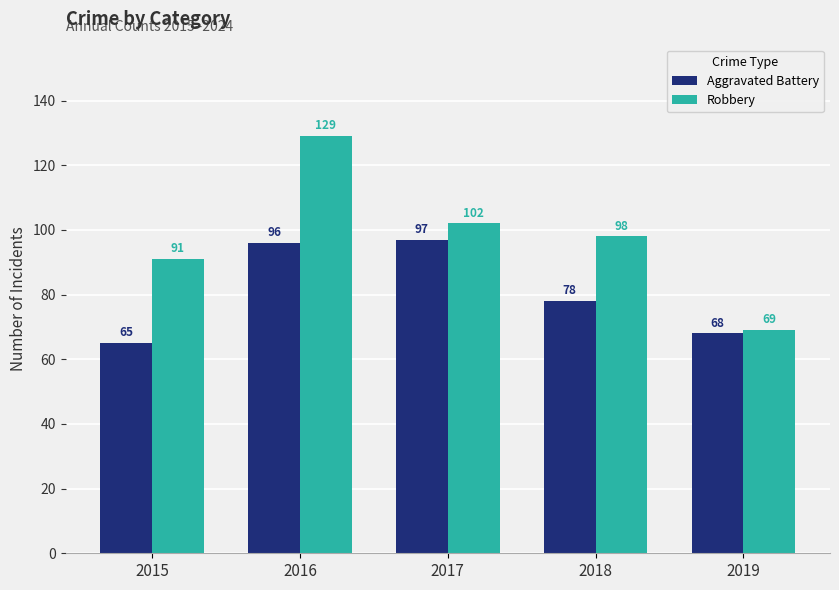

How many values in the Aggravated Battery series are below 78?

2